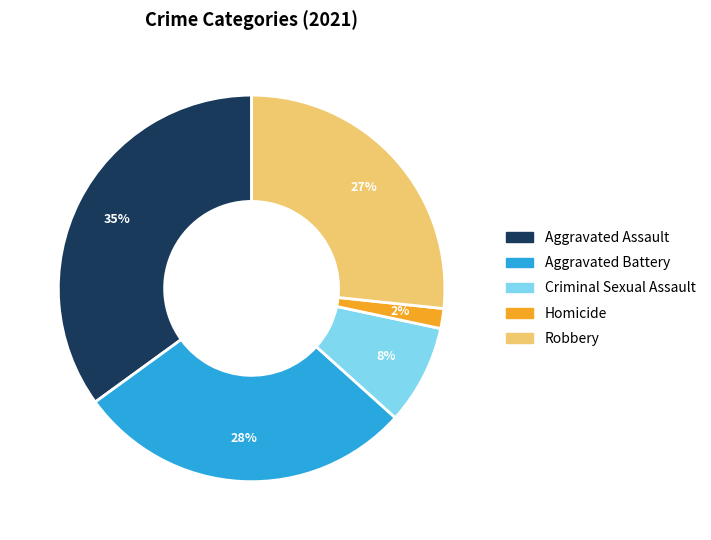

Do Aggravated Assault and Aggravated Battery together represent more than half of the pie?

Yes